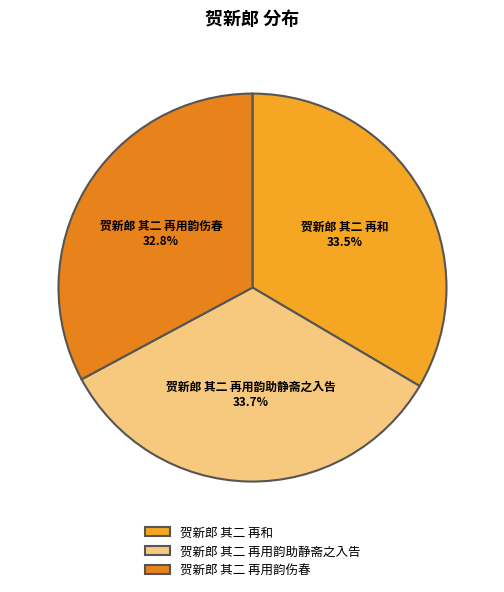

Does 贺新郎 其二 再用韵伤春 account for over 50% of the chart?

No